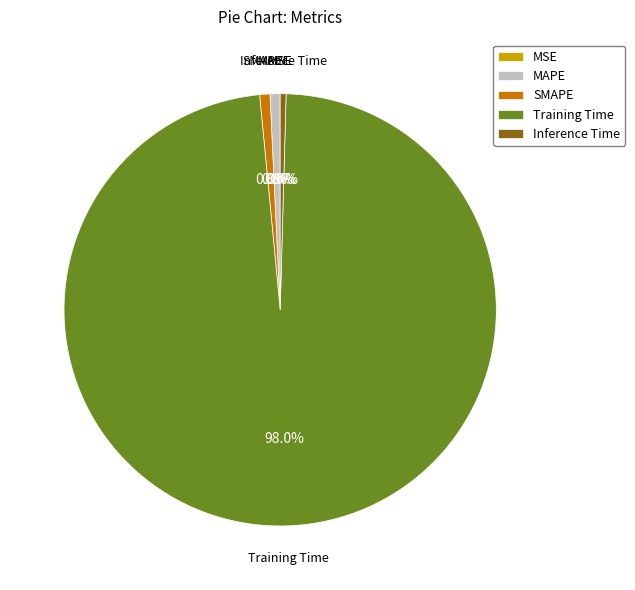

Is Training Time the majority of the pie?

Yes